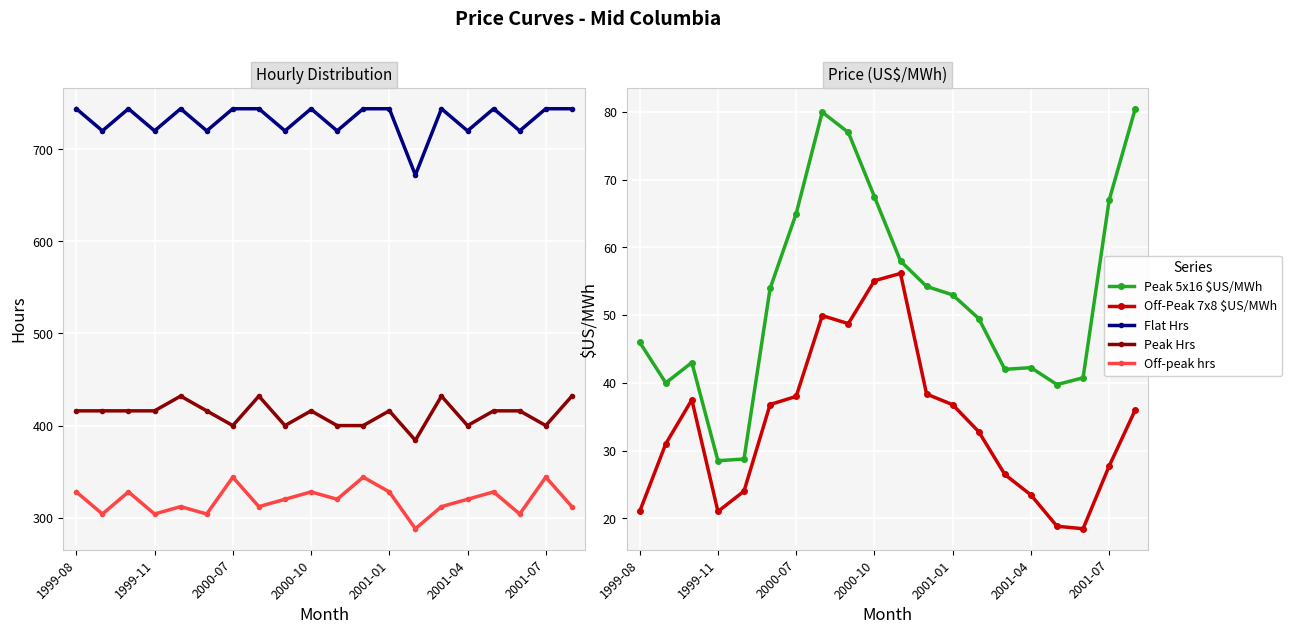

The Peak Hrs series shows 203.1 at 2000-10. True or false?

False